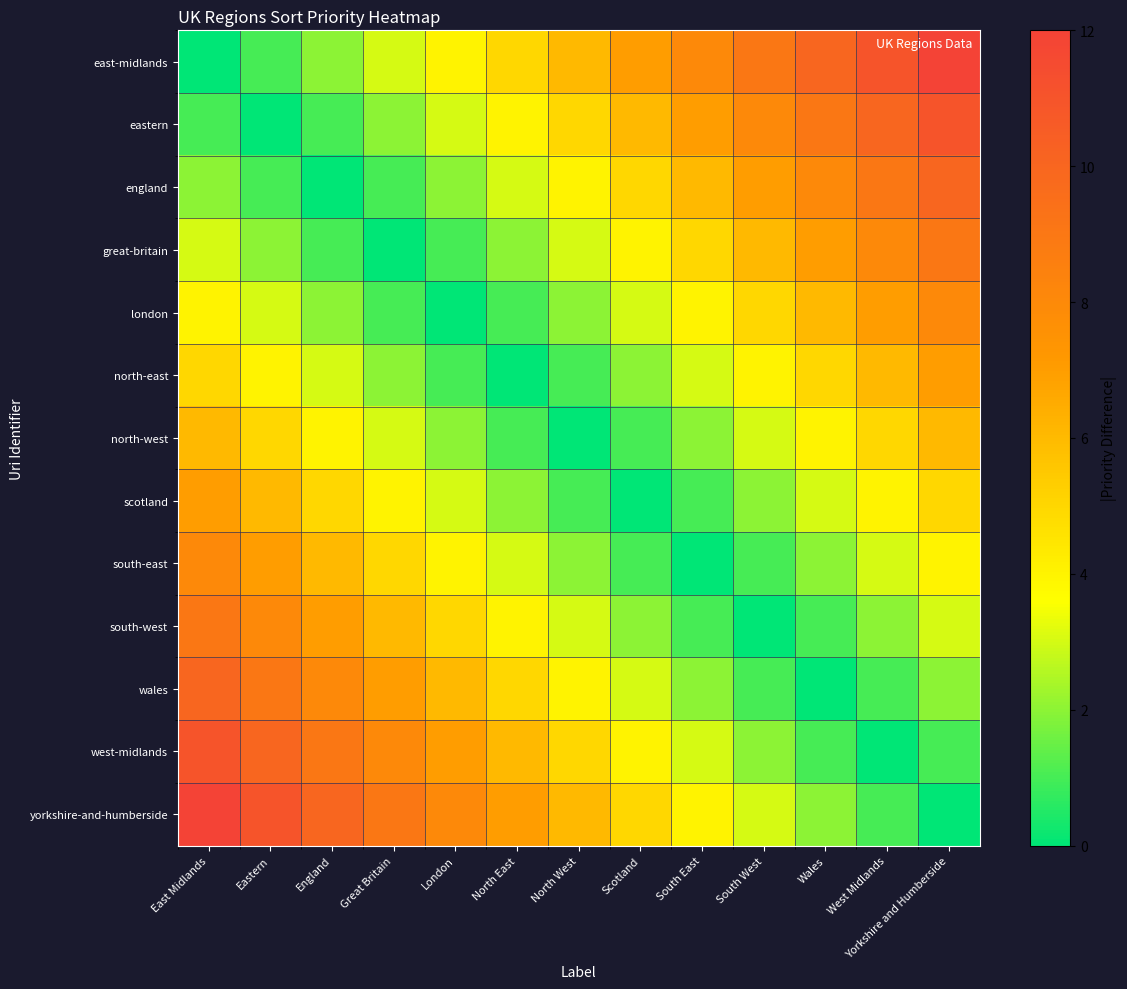

Reading left to right, transcribe all the data shown in this chart.

east-midlands: East Midlands=0	Eastern=1	England=2	Great Britain=3	London=4	North East=5	North West=6	Scotland=7	South East=8	South West=9	Wales=10	West Midlands=11	Yorkshire and Humberside=12
eastern: East Midlands=1	Eastern=0	England=1	Great Britain=2	London=3	North East=4	North West=5	Scotland=6	South East=7	South West=8	Wales=9	West Midlands=10	Yorkshire and Humberside=11
england: East Midlands=2	Eastern=1	England=0	Great Britain=1	London=2	North East=3	North West=4	Scotland=5	South East=6	South West=7	Wales=8	West Midlands=9	Yorkshire and Humberside=10
great-britain: East Midlands=3	Eastern=2	England=1	Great Britain=0	London=1	North East=2	North West=3	Scotland=4	South East=5	South West=6	Wales=7	West Midlands=8	Yorkshire and Humberside=9
london: East Midlands=4	Eastern=3	England=2	Great Britain=1	London=0	North East=1	North West=2	Scotland=3	South East=4	South West=5	Wales=6	West Midlands=7	Yorkshire and Humberside=8
north-east: East Midlands=5	Eastern=4	England=3	Great Britain=2	London=1	North East=0	North West=1	Scotland=2	South East=3	South West=4	Wales=5	West Midlands=6	Yorkshire and Humberside=7
north-west: East Midlands=6	Eastern=5	England=4	Great Britain=3	London=2	North East=1	North West=0	Scotland=1	South East=2	South West=3	Wales=4	West Midlands=5	Yorkshire and Humberside=6
scotland: East Midlands=7	Eastern=6	England=5	Great Britain=4	London=3	North East=2	North West=1	Scotland=0	South East=1	South West=2	Wales=3	West Midlands=4	Yorkshire and Humberside=5
south-east: East Midlands=8	Eastern=7	England=6	Great Britain=5	London=4	North East=3	North West=2	Scotland=1	South East=0	South West=1	Wales=2	West Midlands=3	Yorkshire and Humberside=4
south-west: East Midlands=9	Eastern=8	England=7	Great Britain=6	London=5	North East=4	North West=3	Scotland=2	South East=1	South West=0	Wales=1	West Midlands=2	Yorkshire and Humberside=3
wales: East Midlands=10	Eastern=9	England=8	Great Britain=7	London=6	North East=5	North West=4	Scotland=3	South East=2	South West=1	Wales=0	West Midlands=1	Yorkshire and Humberside=2
west-midlands: East Midlands=11	Eastern=10	England=9	Great Britain=8	London=7	North East=6	North West=5	Scotland=4	South East=3	South West=2	Wales=1	West Midlands=0	Yorkshire and Humberside=1
yorkshire-and-humberside: East Midlands=12	Eastern=11	England=10	Great Britain=9	London=8	North East=7	North West=6	Scotland=5	South East=4	South West=3	Wales=2	West Midlands=1	Yorkshire and Humberside=0